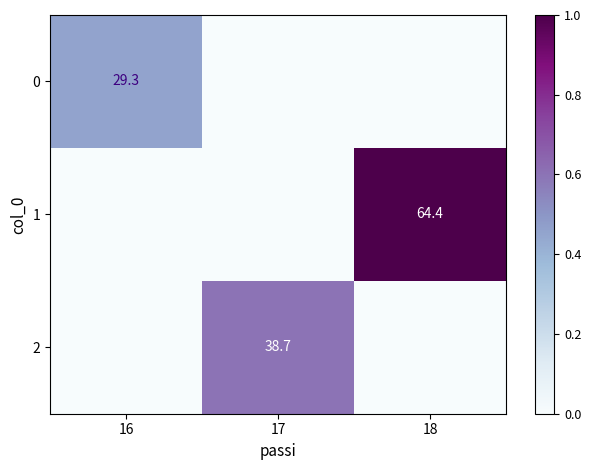

The value of 2 at 17 is 38.7. True or false?

True